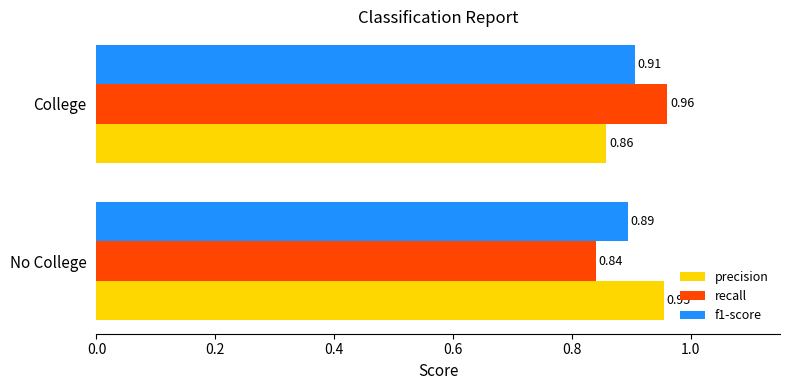

List the series in order of their peak value, lowest first.

f1-score, precision, recall